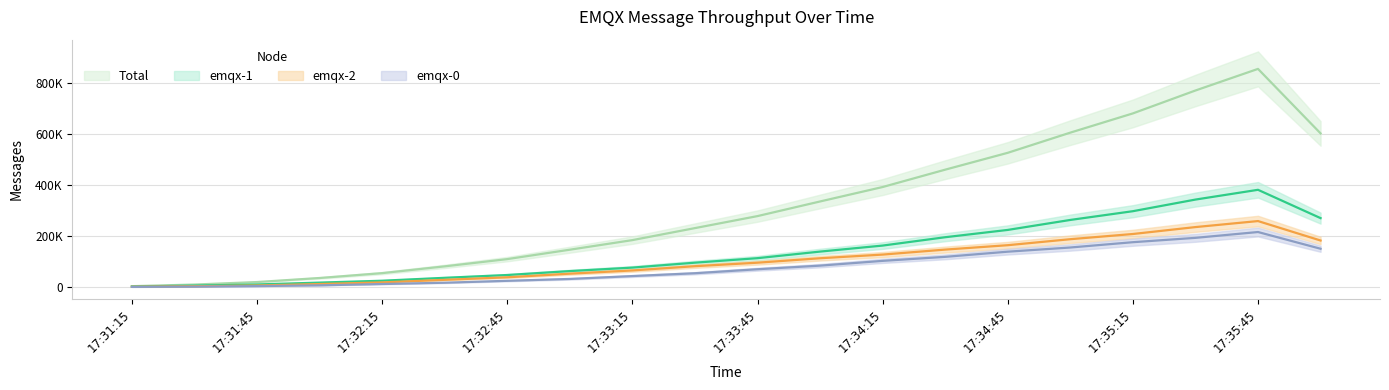

The value of emqx-1 at 17:35:00 is 254118. True or false?

True